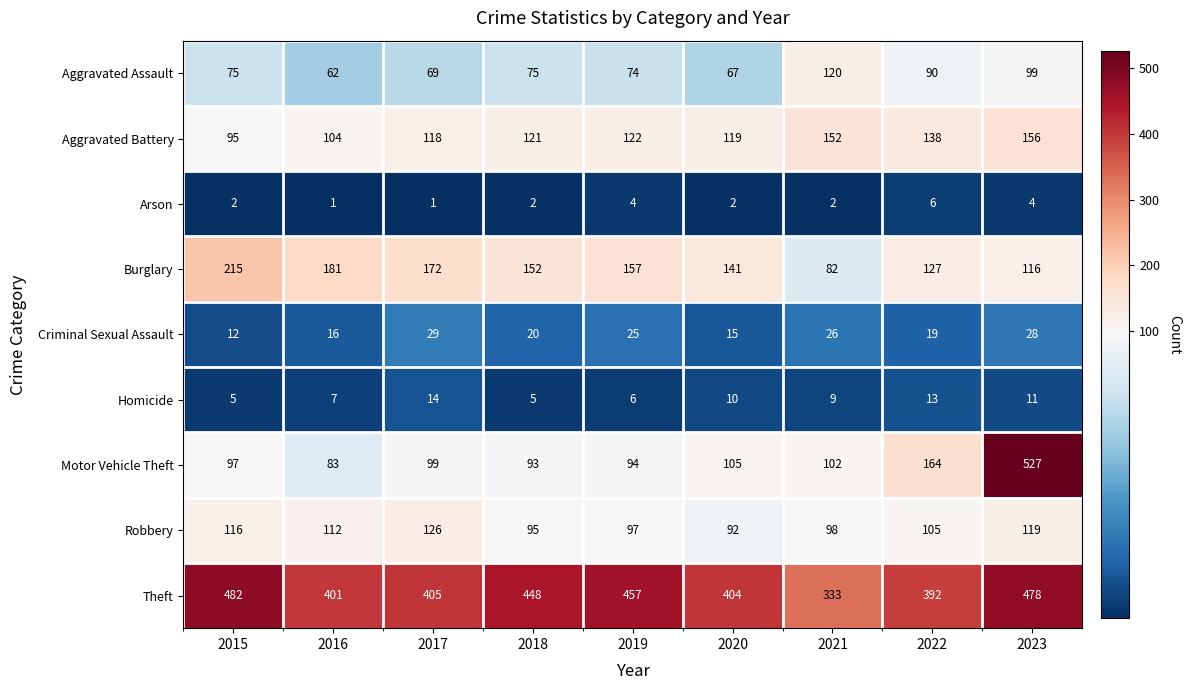

Which series has the widest spread of values?

Motor Vehicle Theft